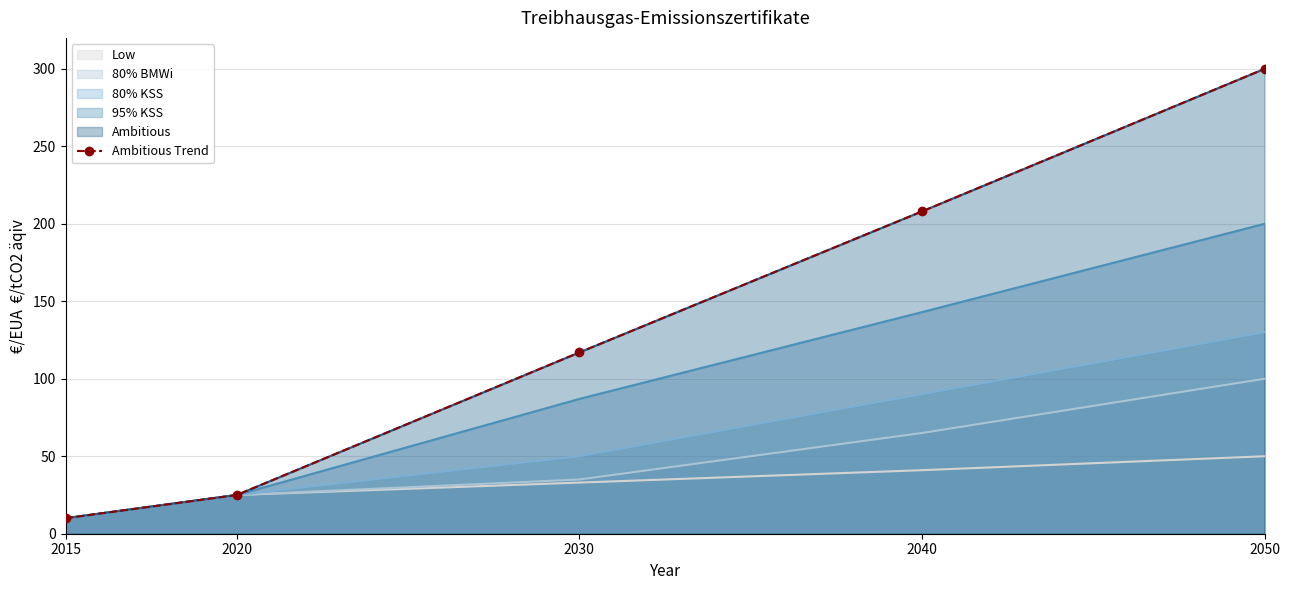

List the labels in order of value, smallest first.

2015, 2020, 2030, 2040, 2050